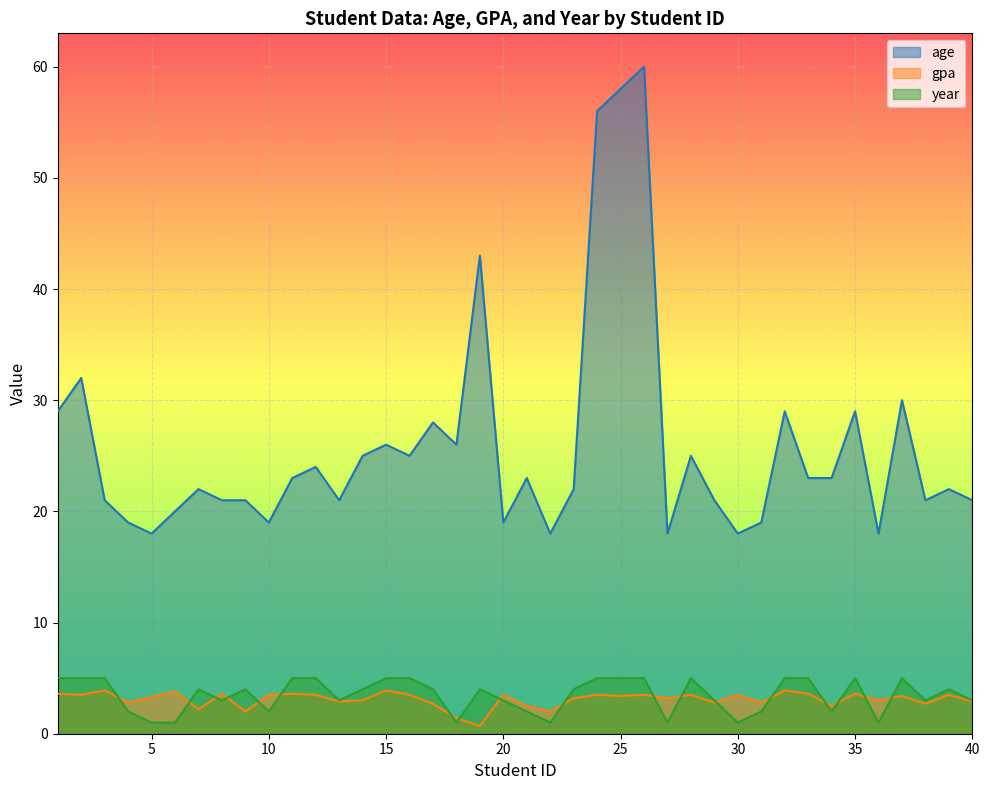

Where is the first local maximum for year?

7